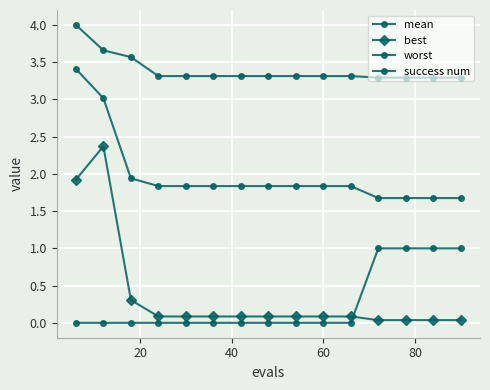

What is the average value of the success num series?

0.3